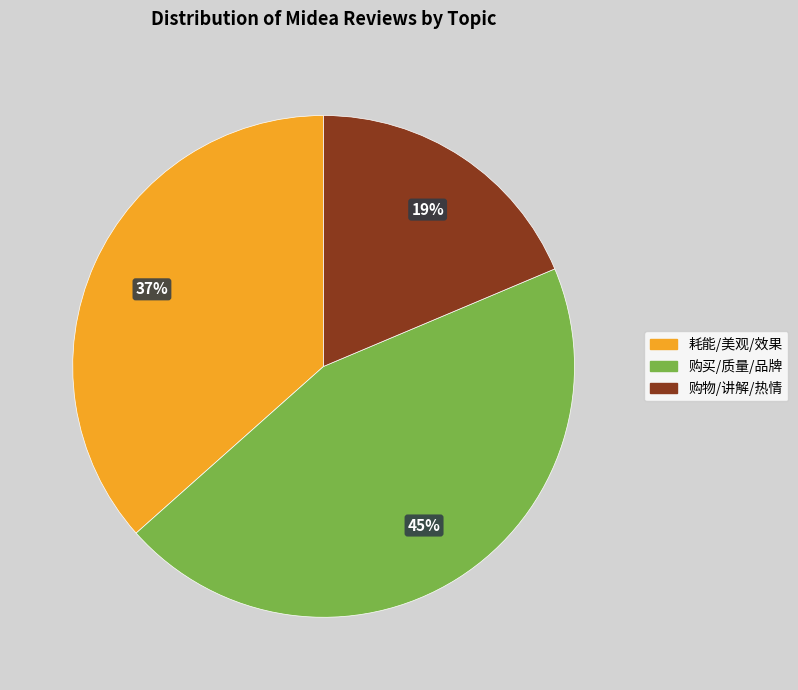

Is there any slice that represents more than half of the pie?

No